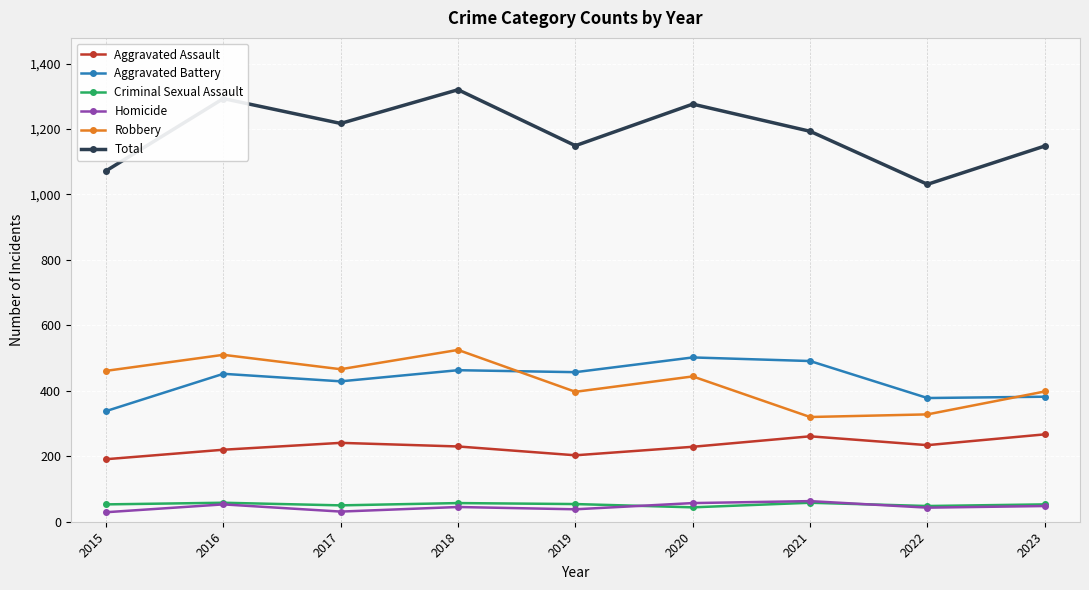

What is the highest value of the Aggravated Battery series?

502